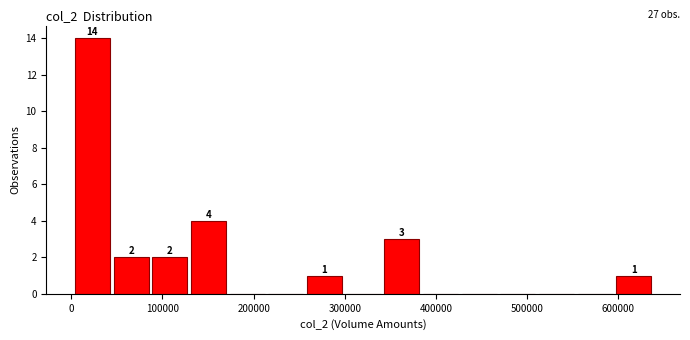

Over which range of the x-axis is the bar tallest?

0 to 40000